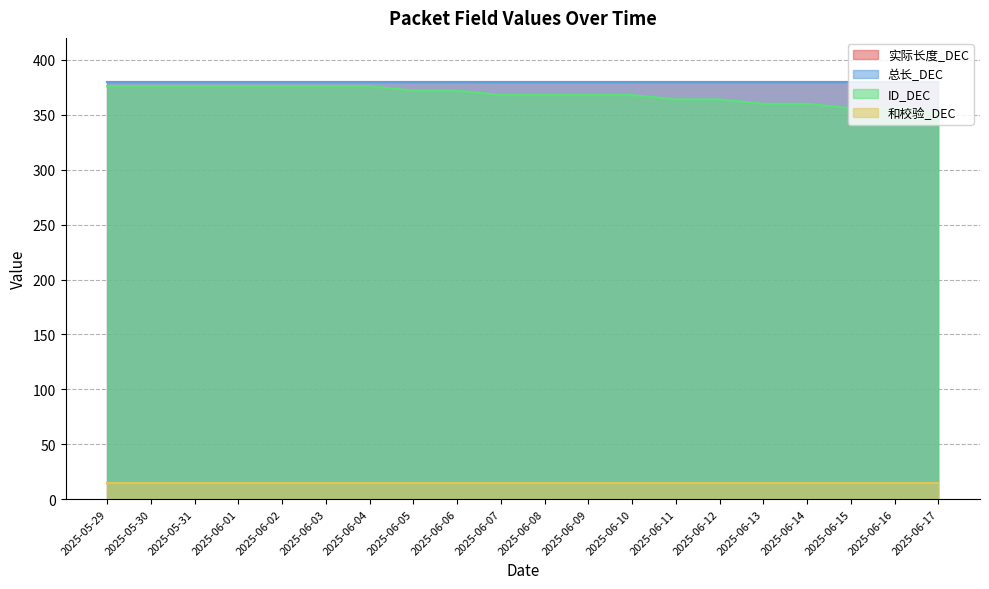

At how many categories does at least one series exceed 326?

20